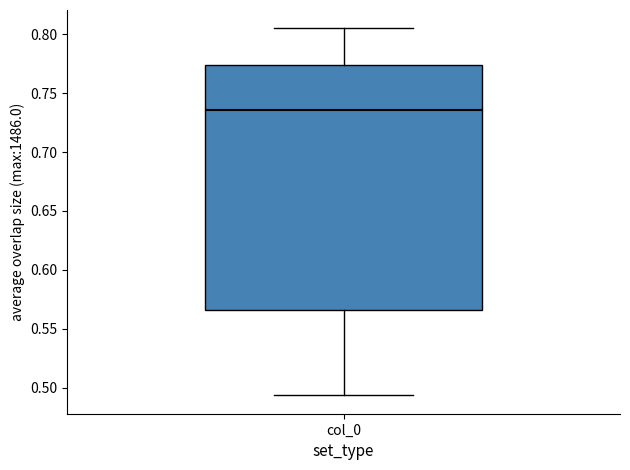

Where does the median line of the box for col_0 sit on the y-axis? The values are not printed on the chart, so give them approximately, as read against the axis.

0.735